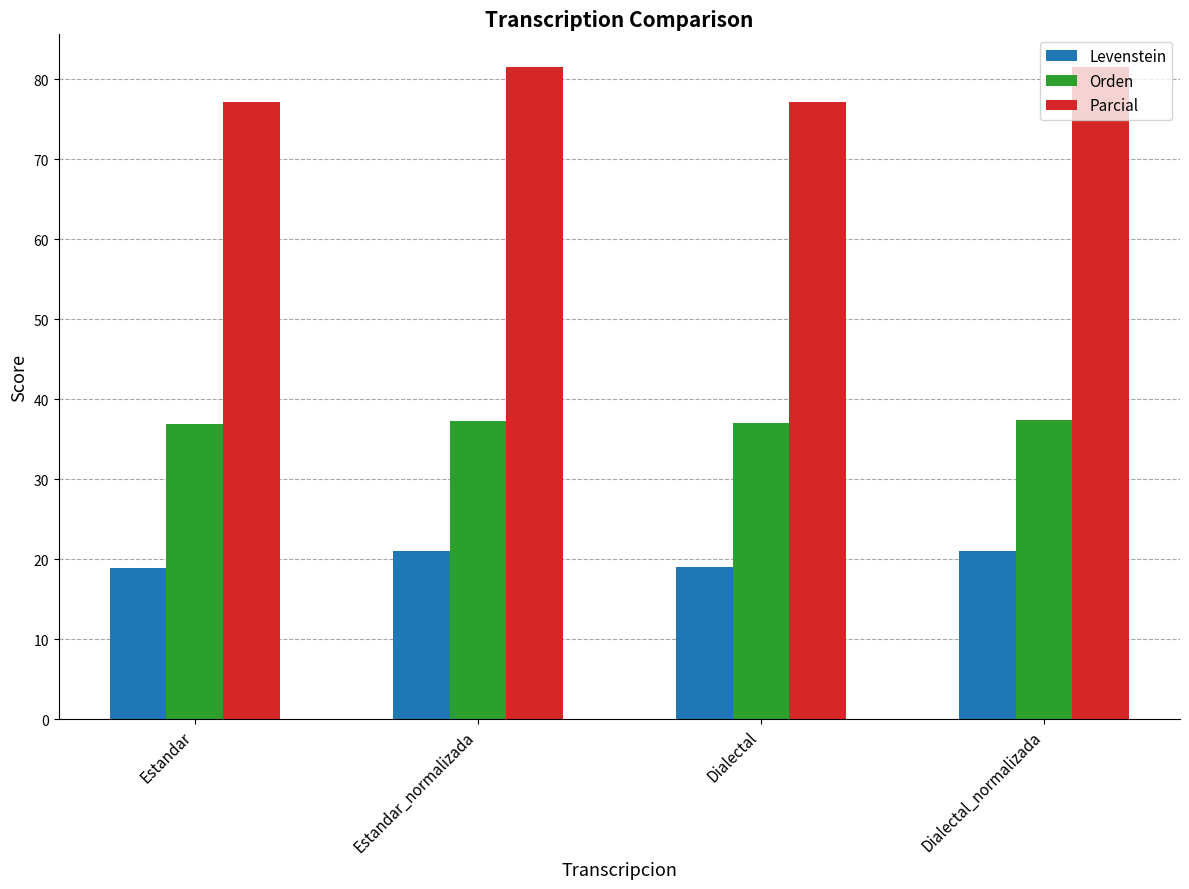

Does the chart contain stacked bars?

No